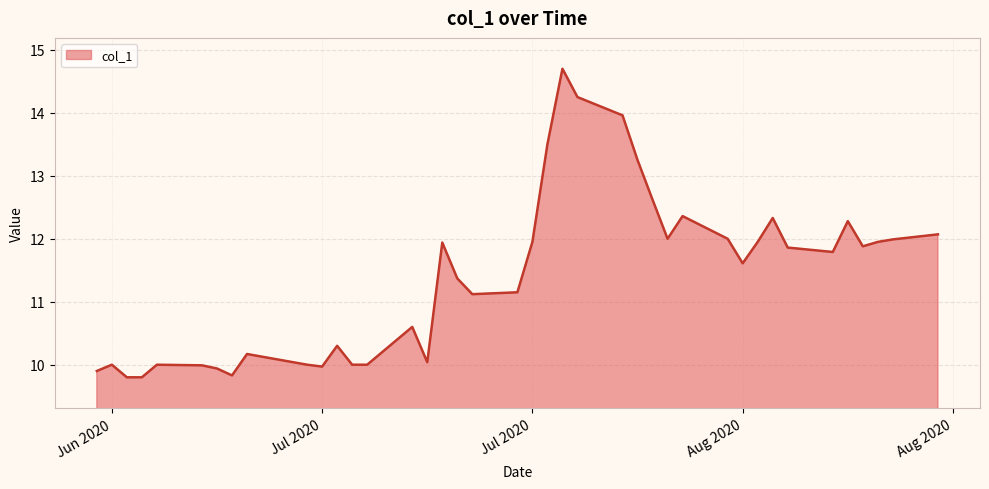

What is the smallest value displayed?

9.8